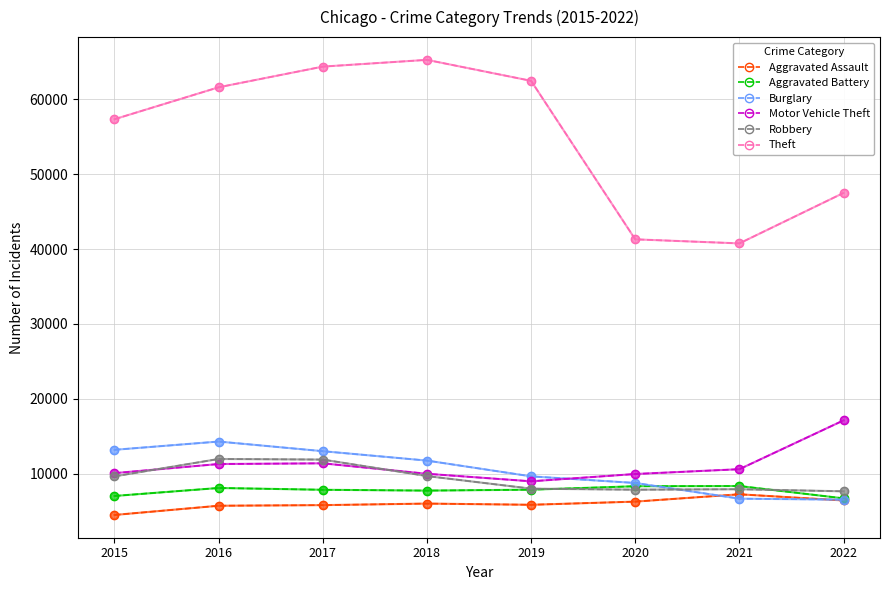

Does the chart have visible grid lines?

Yes